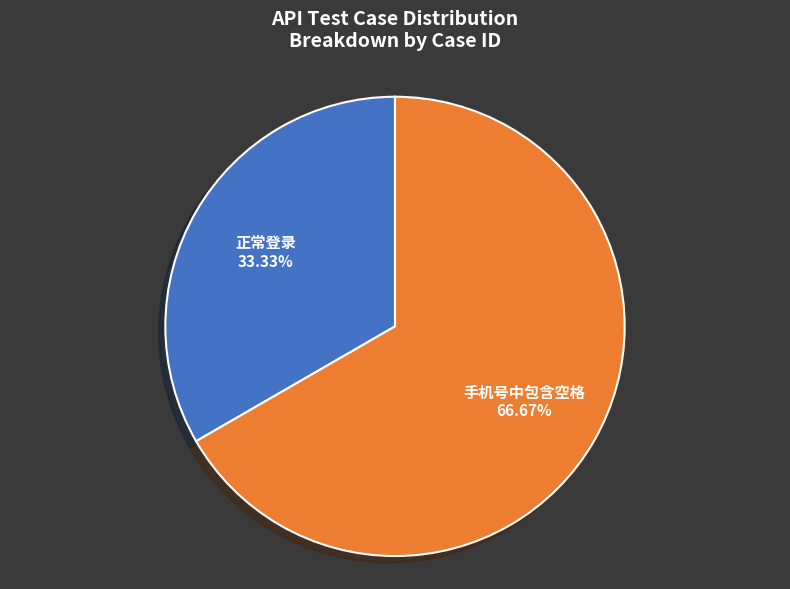

To the nearest percent, what percentage of the pie is 手机号中包含空格?

67%